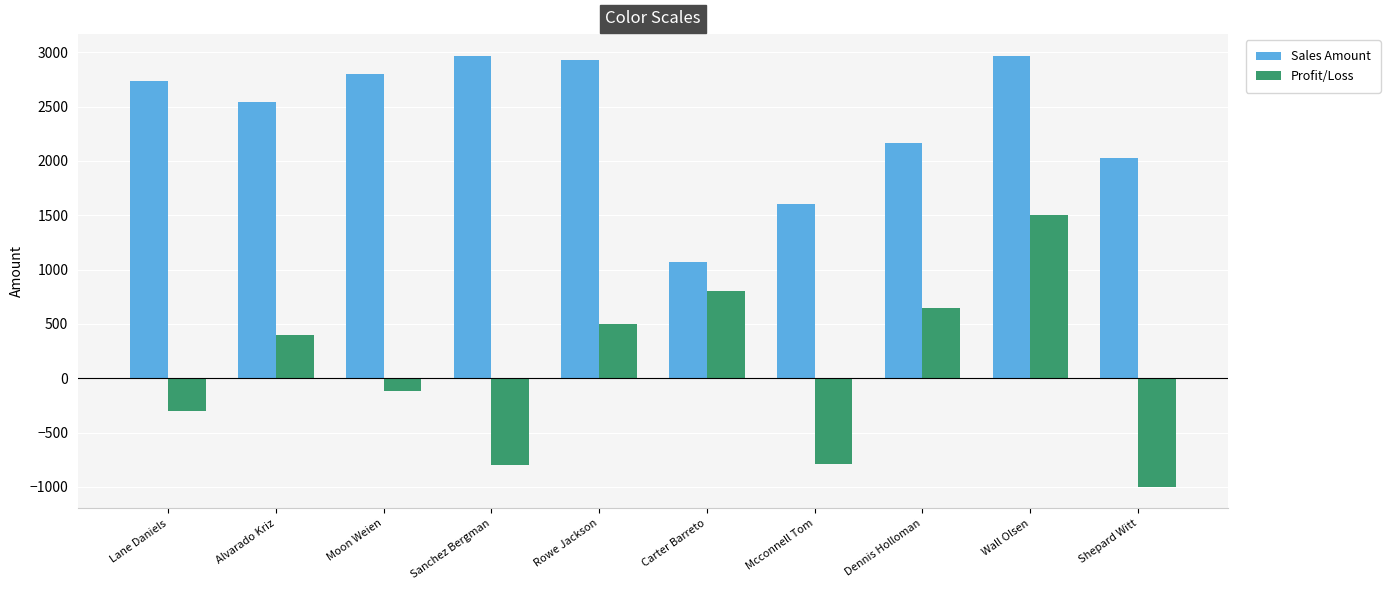

At which category is the sum across all series the highest?

Wall Olsen